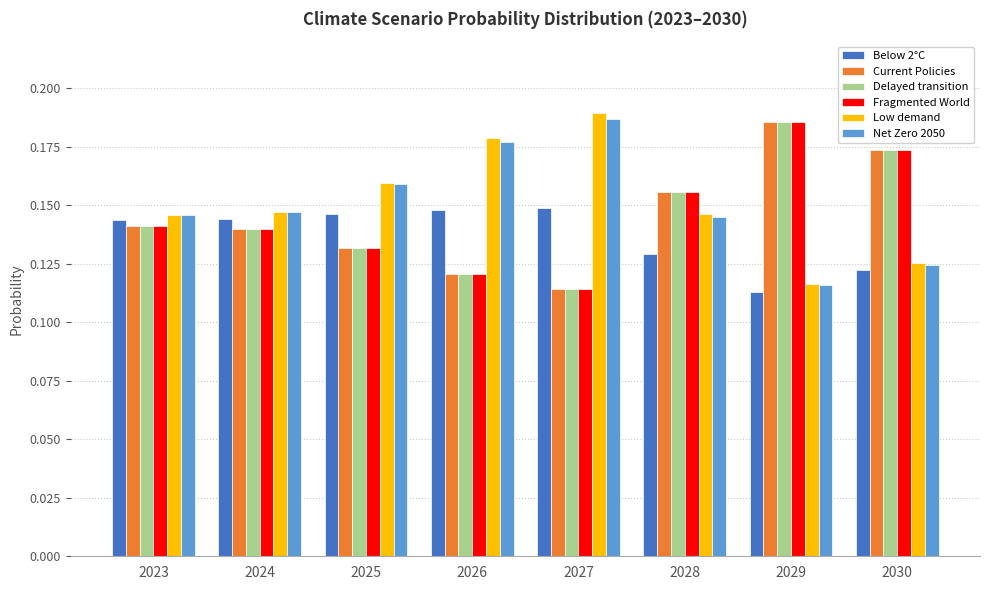

Is the value of Delayed transition at 2030 greater than the value of Low demand at 2025?

Yes